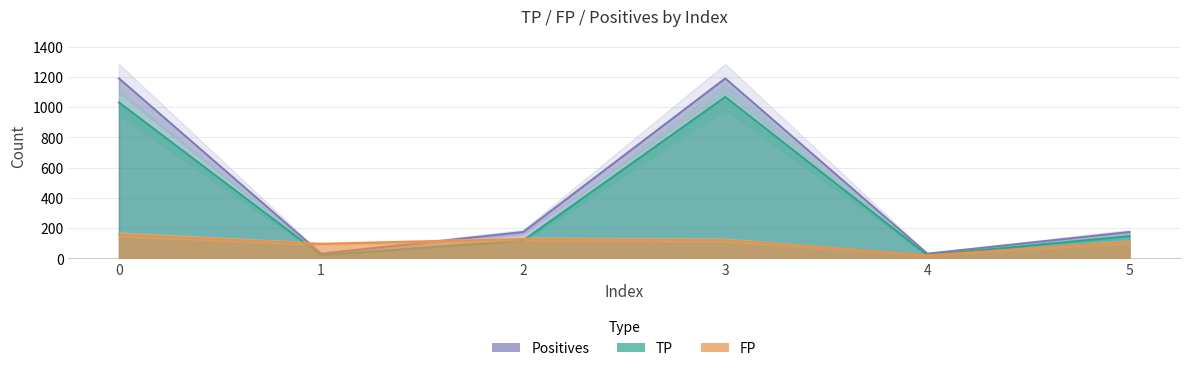

Count the number of categories in the chart.

6